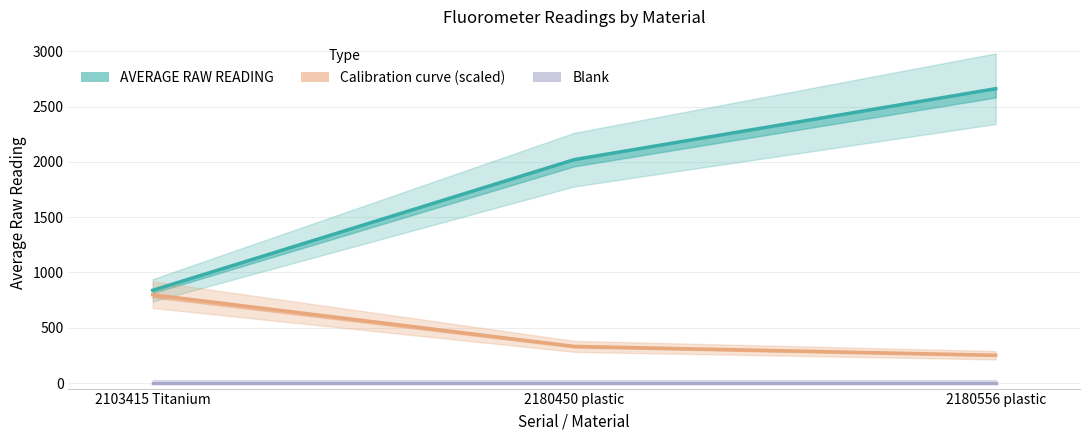

How many lines are shown in the chart?

3